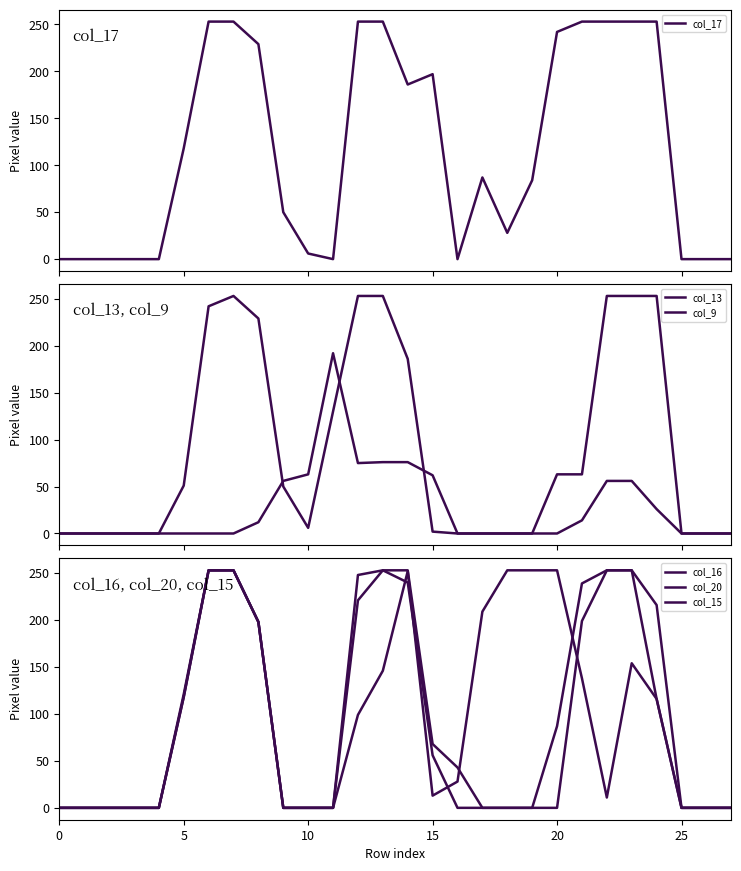

What is the difference between the maximum and minimum values in the col_20 series?

253